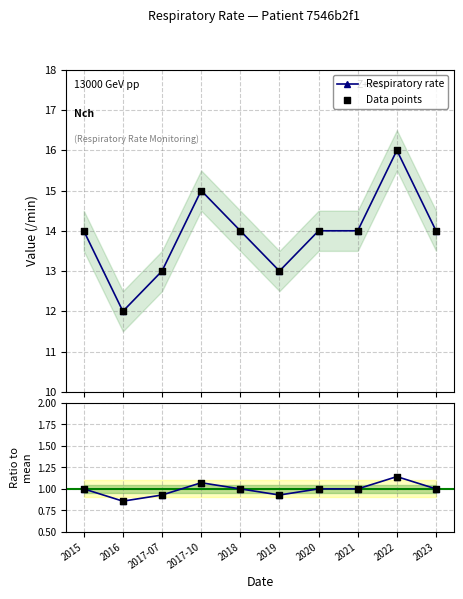

True or false: Respiratory rate has more than 0 interior local peaks.

True